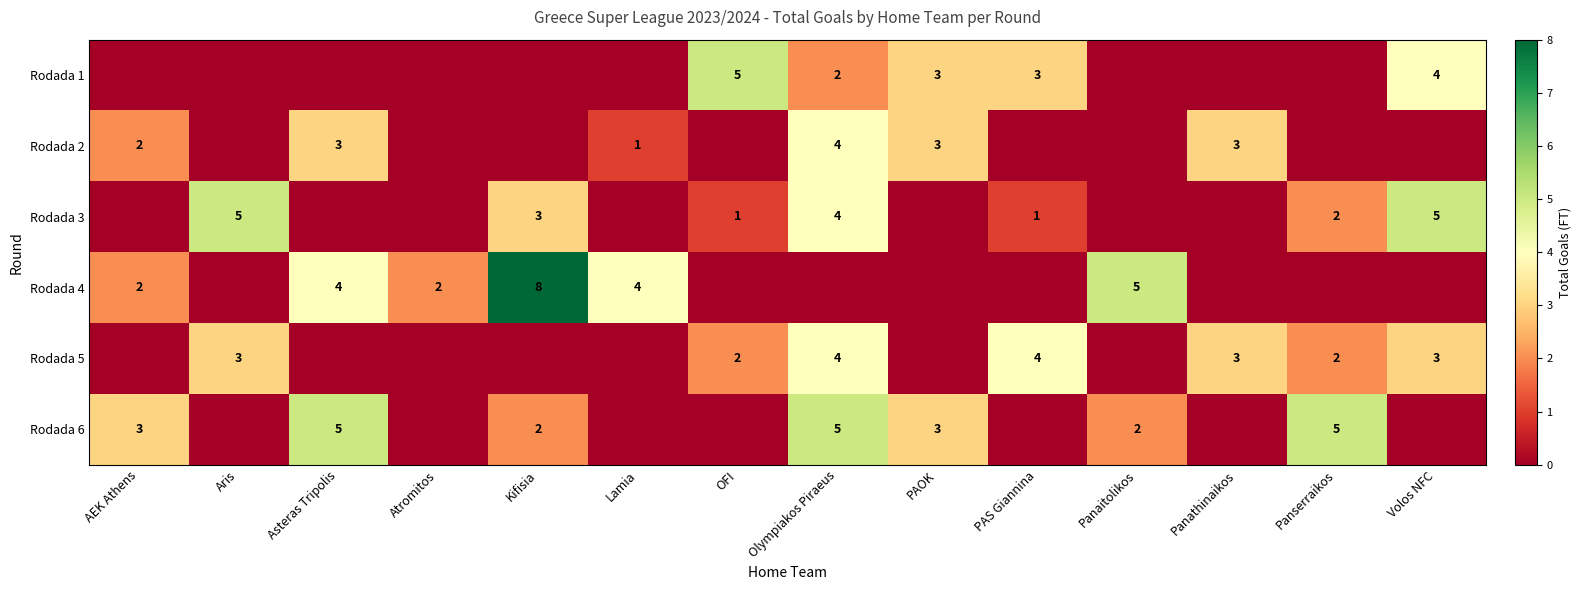

What is the sum of the row_3 values at Asteras Tripolis and Volos NFC?

4